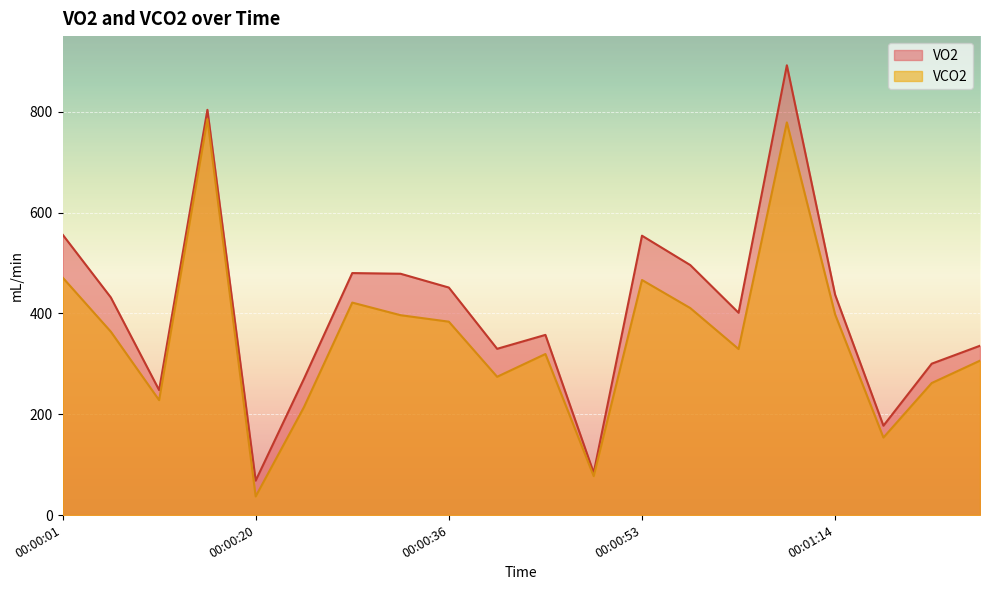

What is the difference between the maximum and minimum values in the VO2 series?

823.8